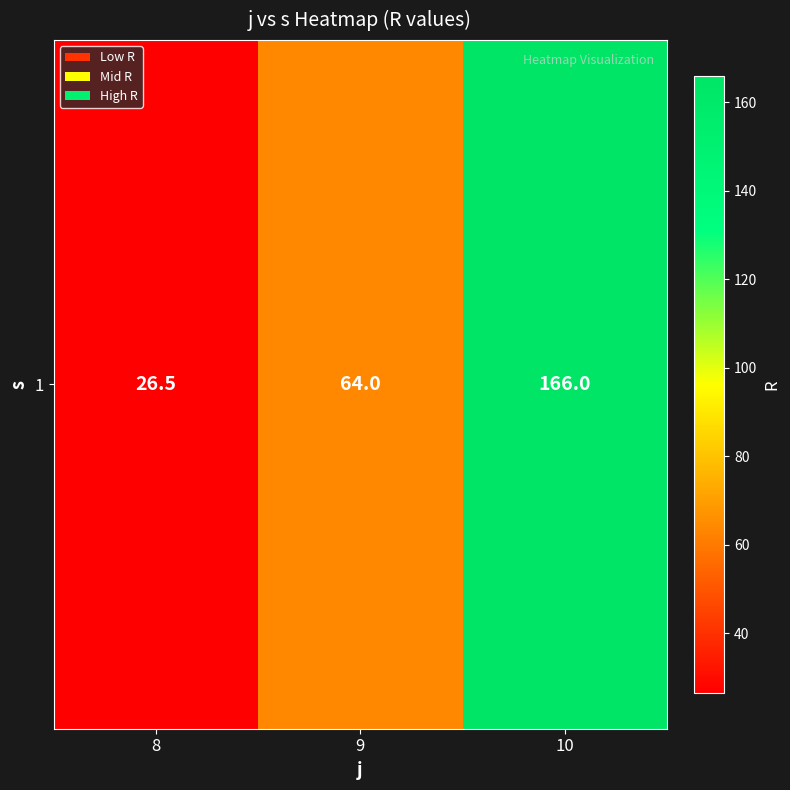

Reading left to right, transcribe all the data shown in this chart.

8=26.5	9=64.0	10=166.0